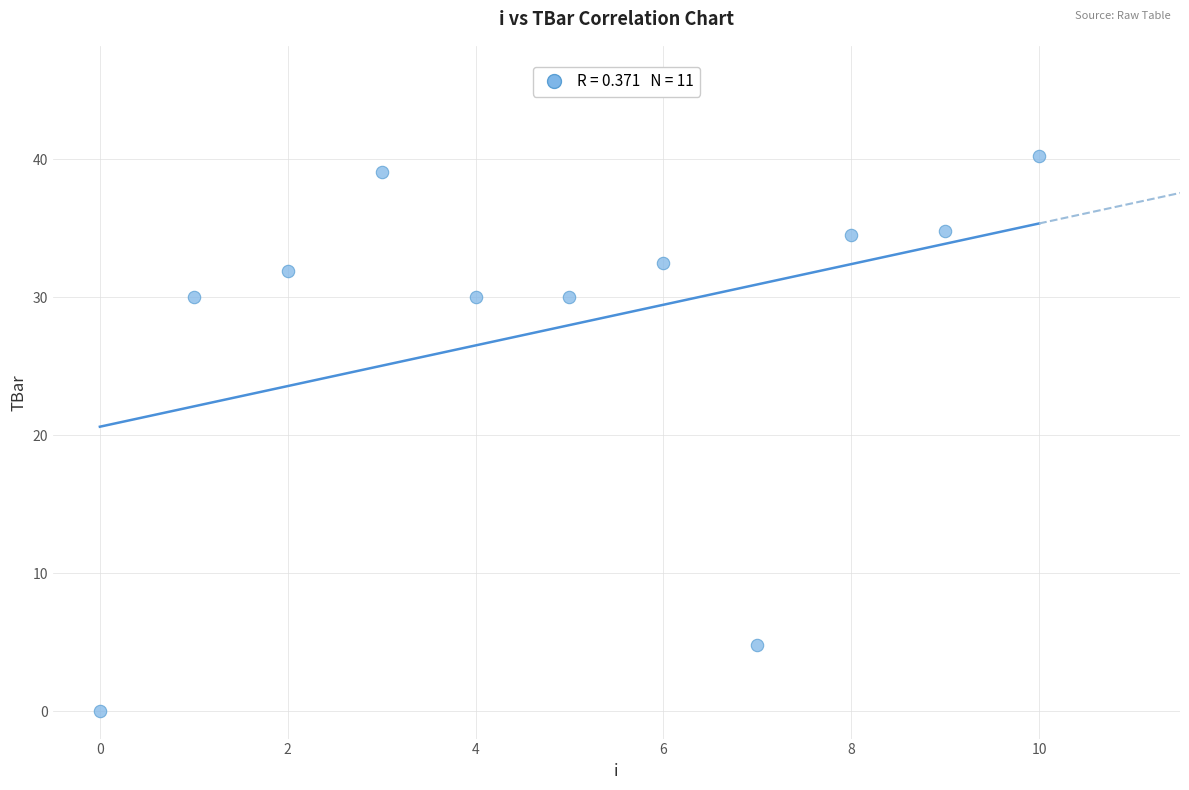

What is the range of Y values (max minus min)?

40.2